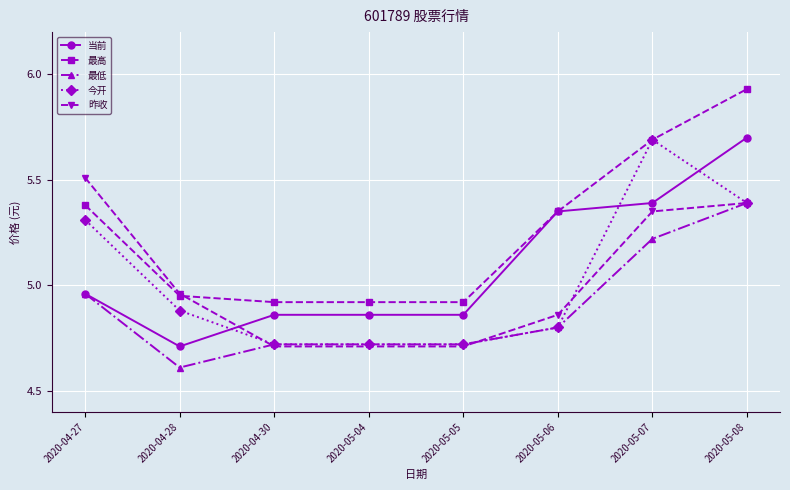

Between 2020-05-05 and 2020-05-06, which series saw the biggest shift?

当前